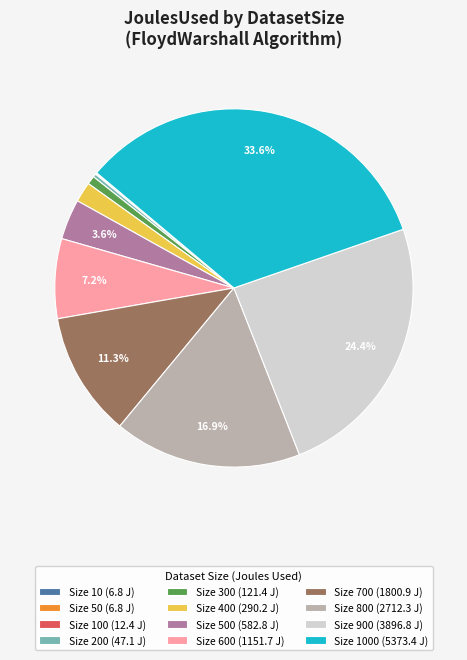

Which category has the biggest portion of the pie?

Size 1000 (5373.4 J)